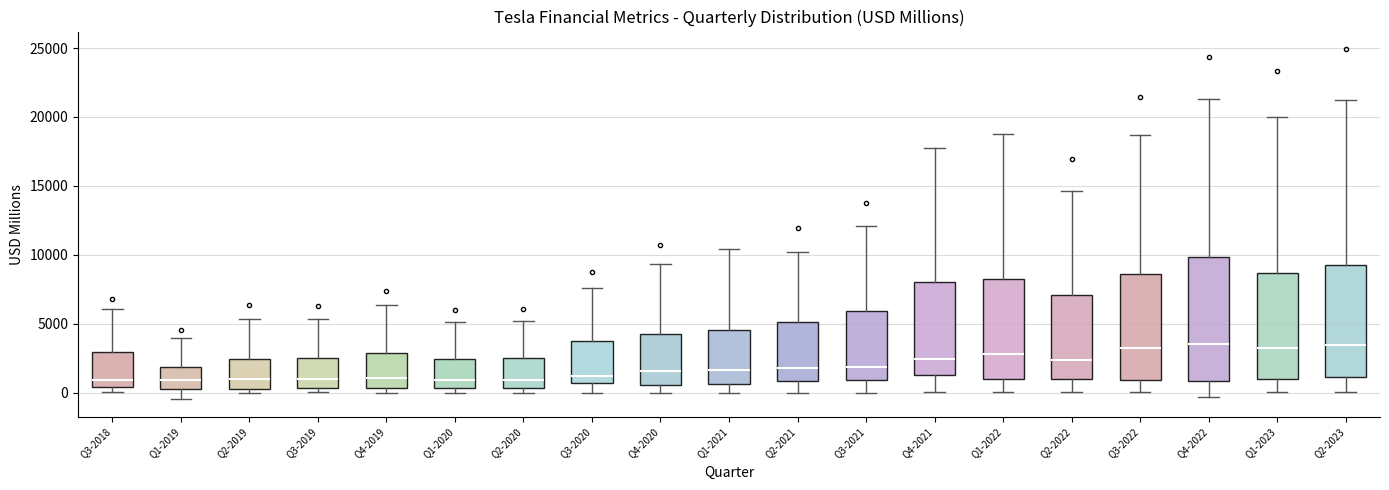

Reading left to right, transcribe this box plot: for each box, give where its median line is, the range the box spans, and where its two whiskers end, as read against the y-axis. The values are not printed on the chart, so give them approximately, as read against the axis.

Q3-2018: median 1000, box 500 to 3000, whiskers 0 to 6000
Q1-2019: median 1000, box 500 to 2000, whiskers -500 to 4000
Q2-2019: median 1000, box 500 to 2500, whiskers 0 to 5500
Q3-2019: median 1000, box 500 to 2500, whiskers 0 to 5500
Q4-2019: median 1000, box 500 to 3000, whiskers 0 to 6500
Q1-2020: median 1000, box 500 to 2500, whiskers 0 to 5000
Q2-2020: median 1000, box 500 to 2500, whiskers 0 to 5000
Q3-2020: median 1000, box 500 to 3500, whiskers 0 to 7500
Q4-2020: median 1500, box 500 to 4500, whiskers 0 to 9500
Q1-2021: median 1500, box 500 to 4500, whiskers 0 to 10500
Q2-2021: median 2000, box 1000 to 5000, whiskers 0 to 10000
Q3-2021: median 2000, box 1000 to 6000, whiskers 0 to 12000
Q4-2021: median 2500, box 1500 to 8000, whiskers 0 to 17500
Q1-2022: median 3000, box 1000 to 8500, whiskers 0 to 19000
Q2-2022: median 2500, box 1000 to 7000, whiskers 0 to 14500
Q3-2022: median 3000, box 1000 to 8500, whiskers 0 to 18500
Q4-2022: median 3500, box 1000 to 10000, whiskers -500 to 21500
Q1-2023: median 3000, box 1000 to 8500, whiskers 0 to 20000
Q2-2023: median 3500, box 1000 to 9500, whiskers 0 to 21500